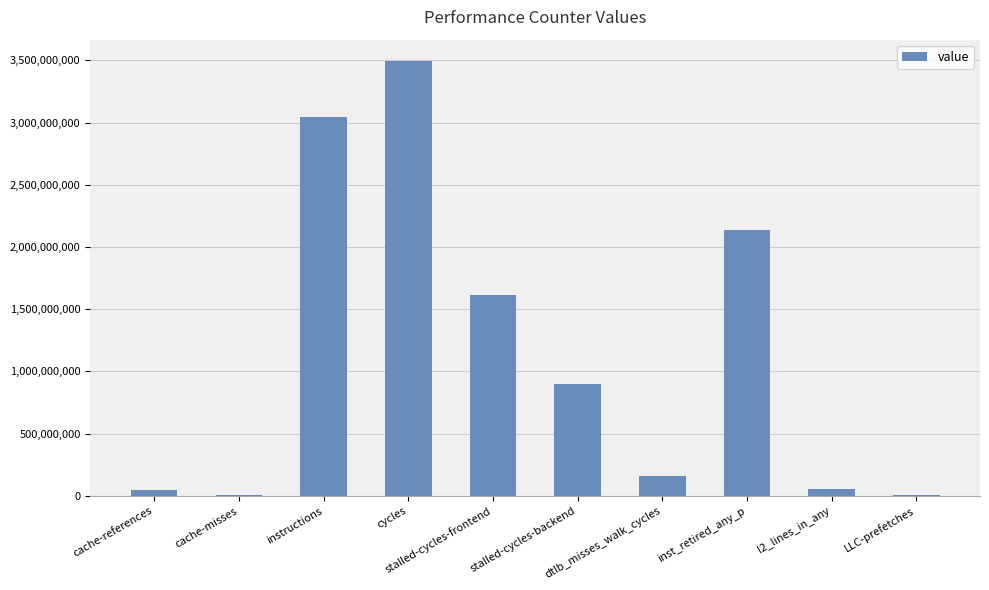

What is the sum of all values?

11464779896